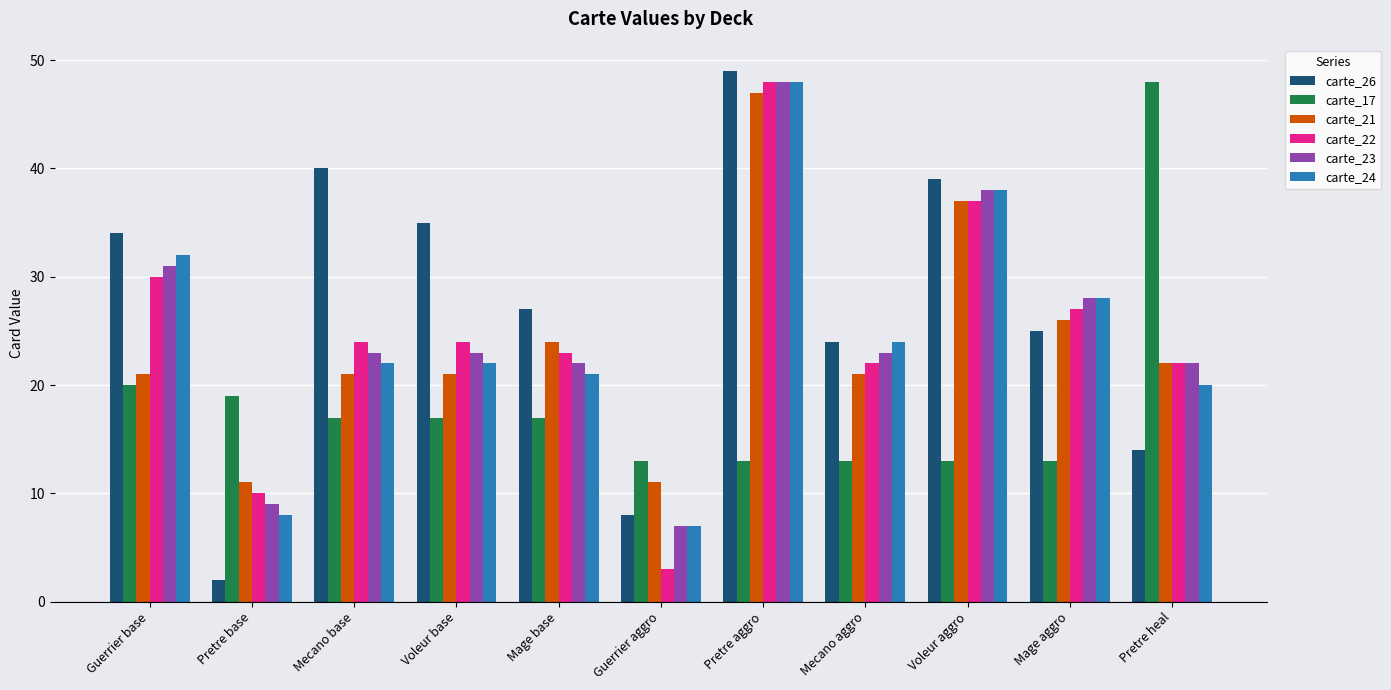

What is the average value of the carte_26 series?

27